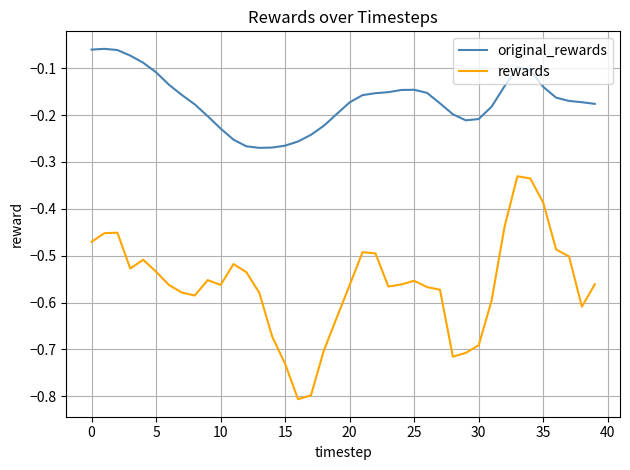

Which series has the widest spread of values?

rewards